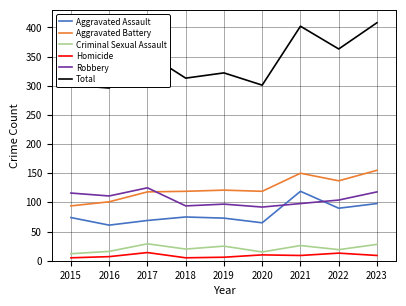

What is the minimum value for Criminal Sexual Assault?

12